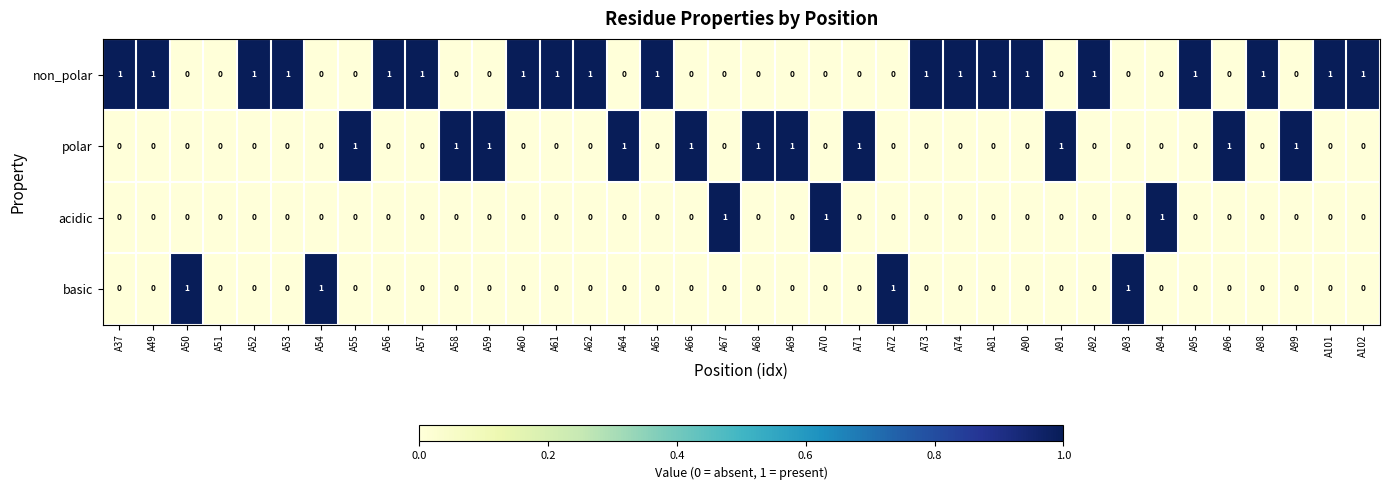

The acidic series shows 0 at A102. True or false?

True